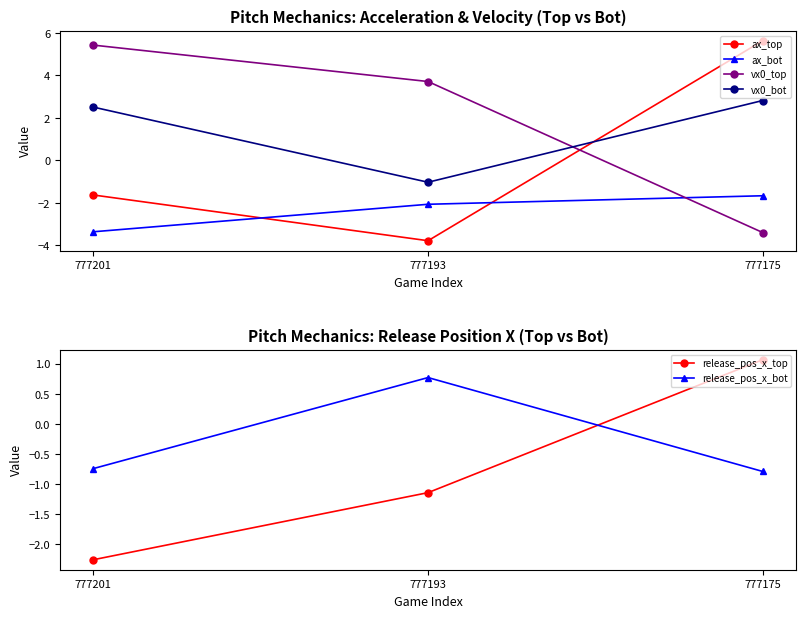

What is the minimum value shown in the chart?

-3.8